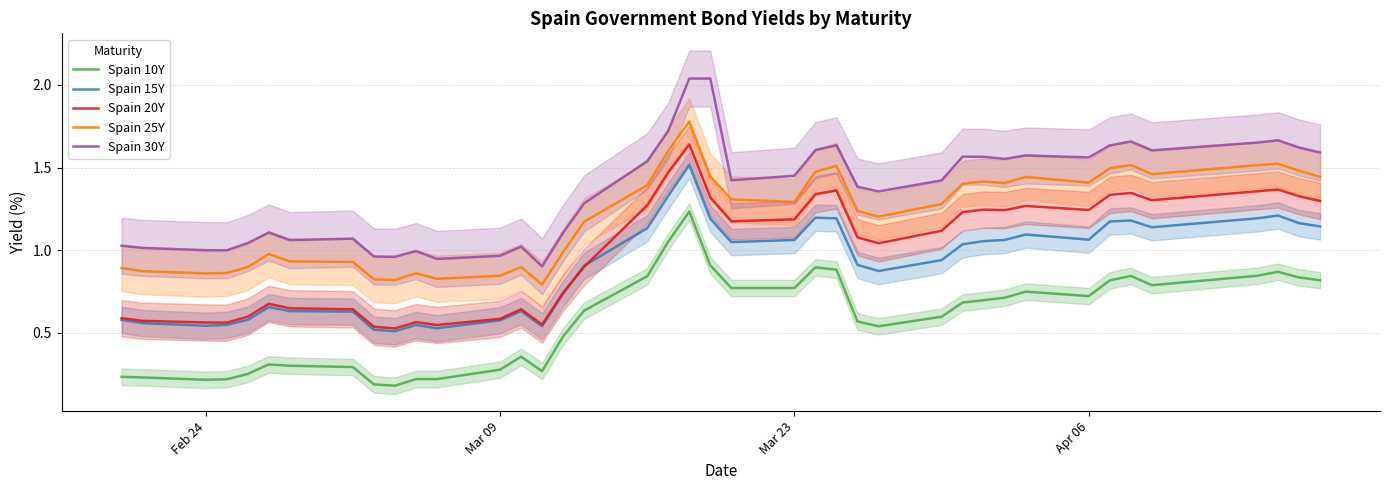

True or false: Spain 25Y and Spain 30Y intersect in this chart.

False